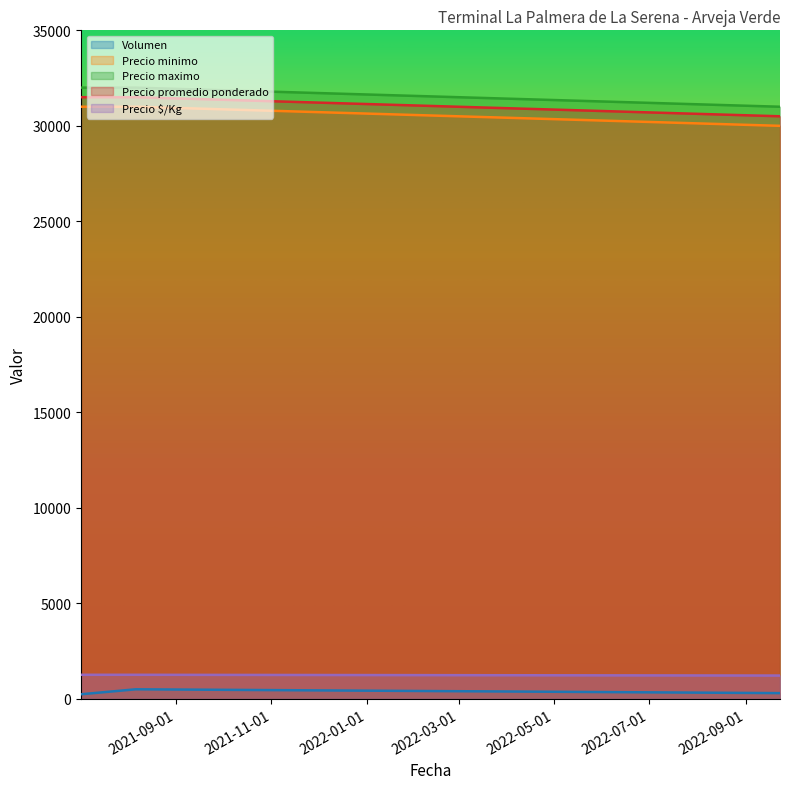

What are all the series names shown in the legend?

Volumen, Precio minimo, Precio maximo, Precio promedio ponderado, Precio $/Kg